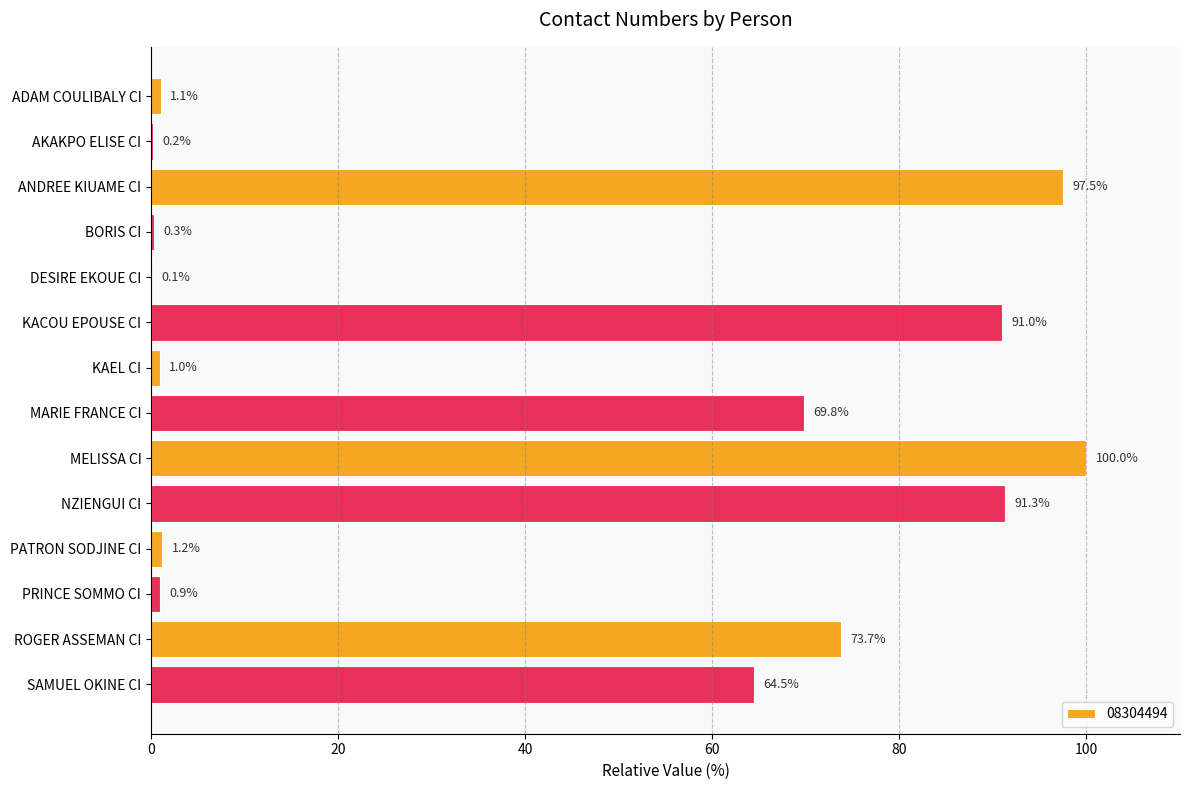

The value at SAMUEL OKINE CI is 103.1. True or false?

False